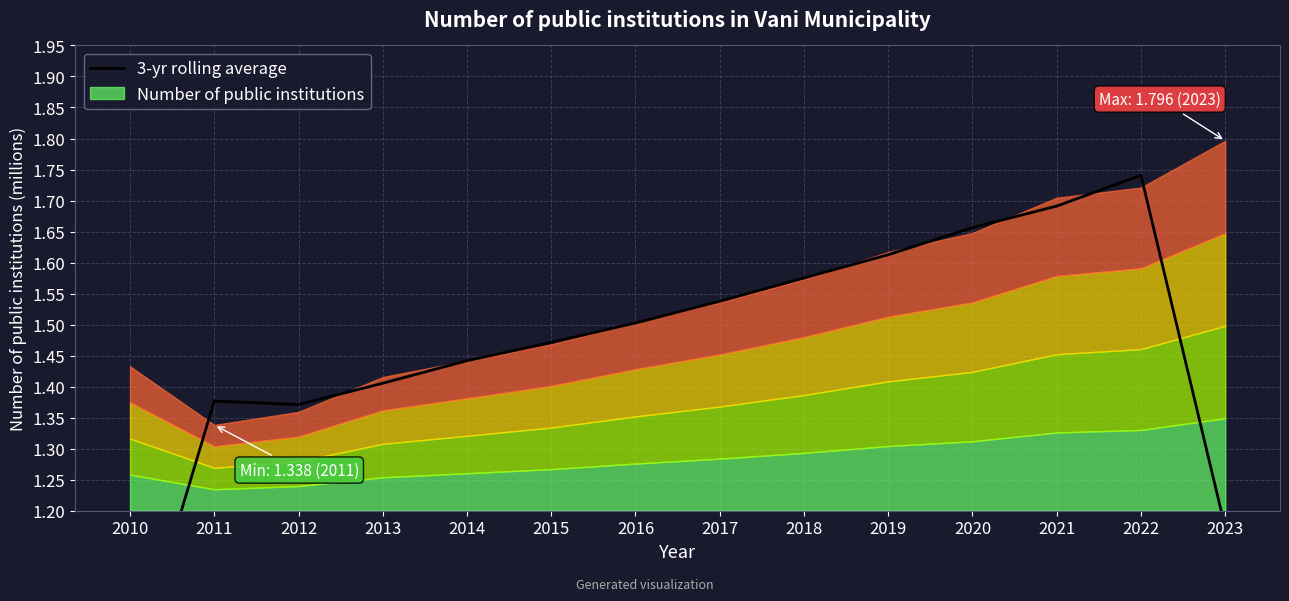

How many interior local valleys (lower than both neighbors) does the data have?

1